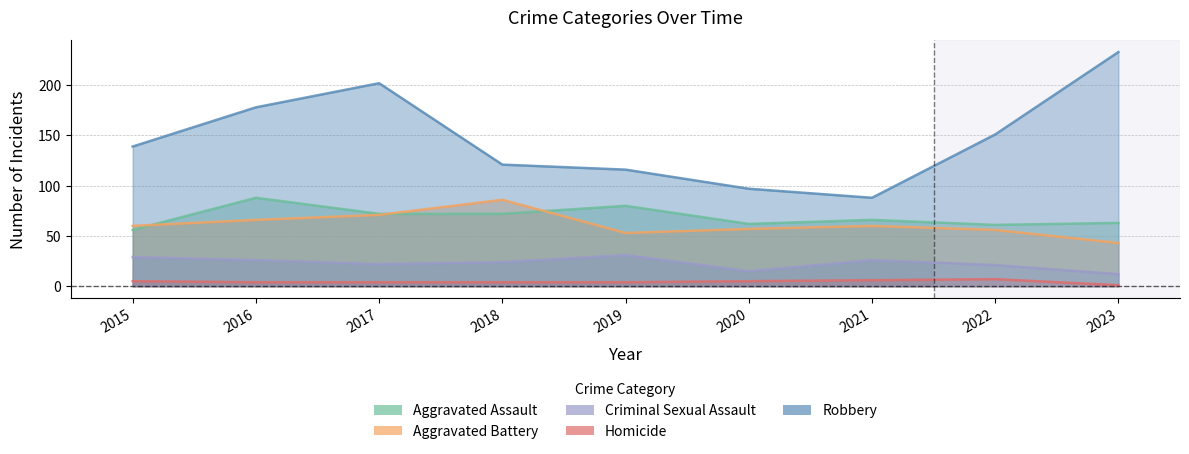

What is the minimum value shown in the chart?

1